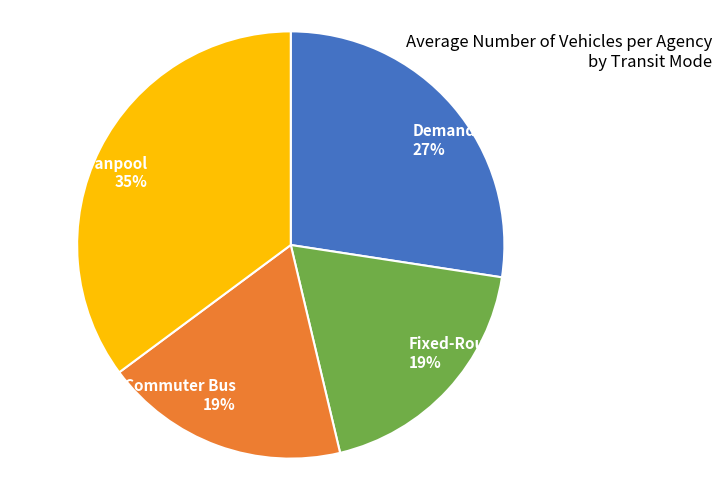

Is it true that Demand-Response is 27% of the pie?

True